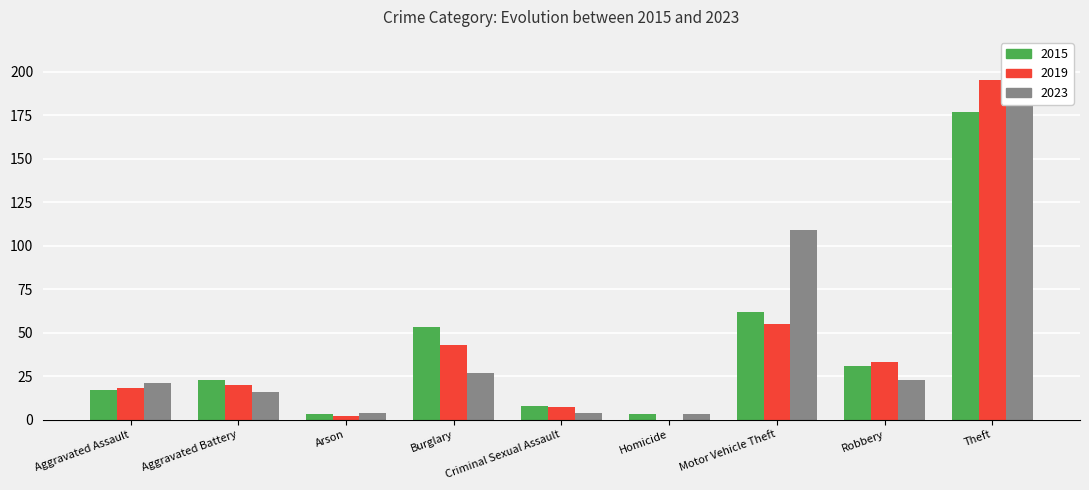

What value does the 2019 series have at Burglary, to the nearest 10?

40